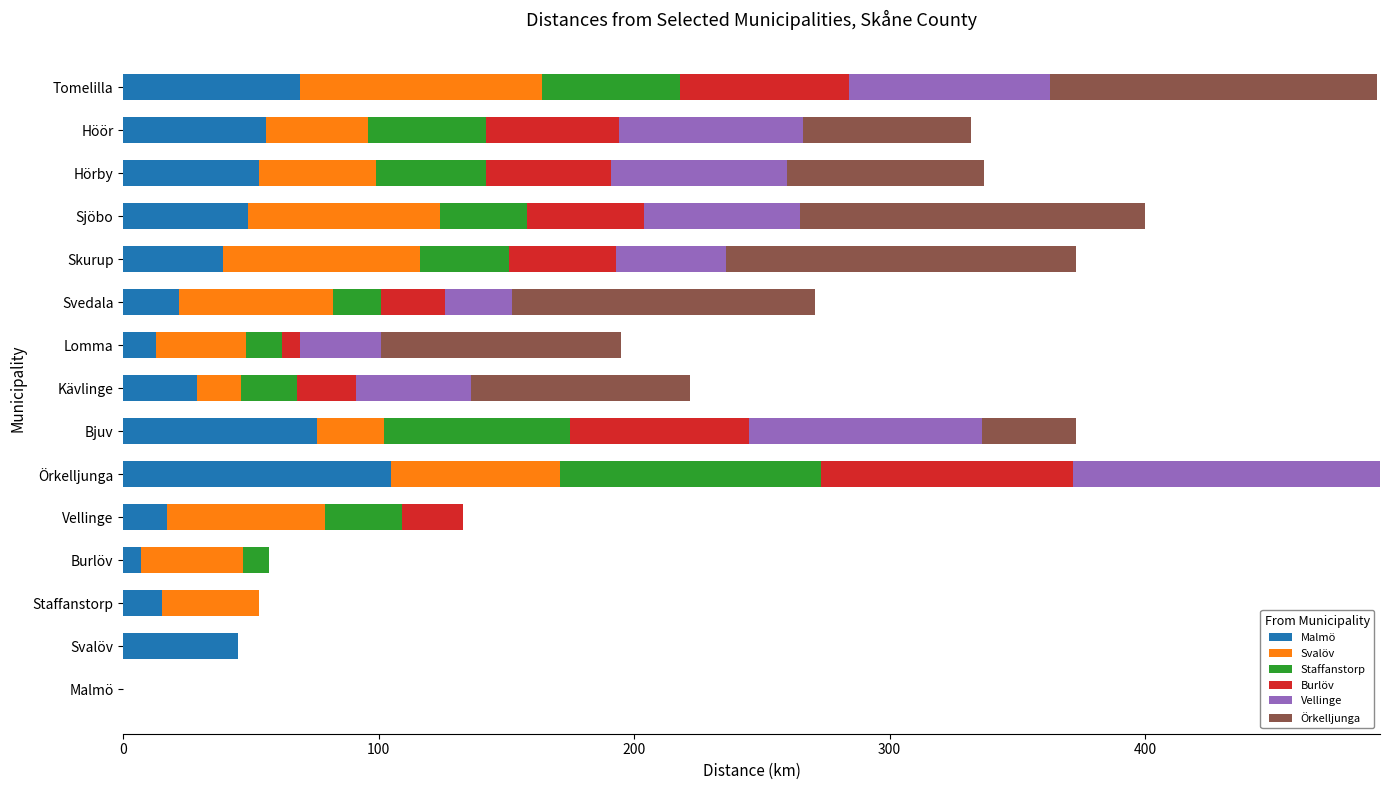

At which label does Malmö reach its peak?

Örkelljunga